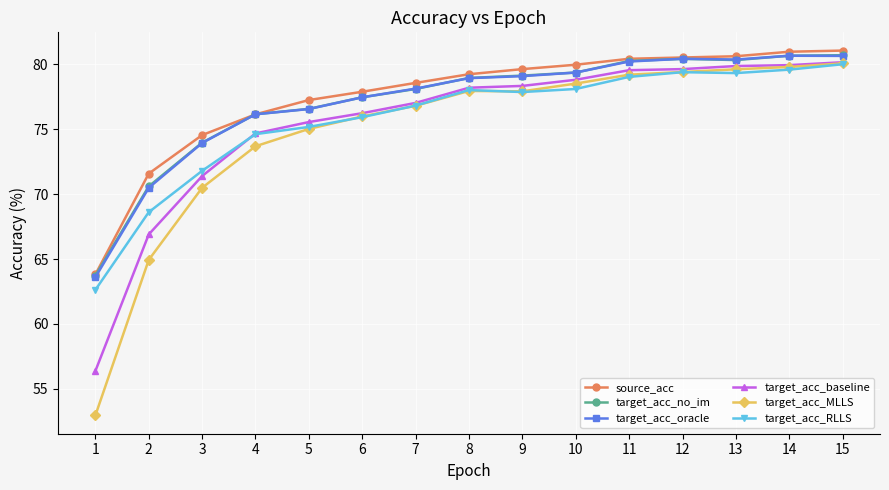

Which category has the lowest value in the target_acc_oracle series?

1